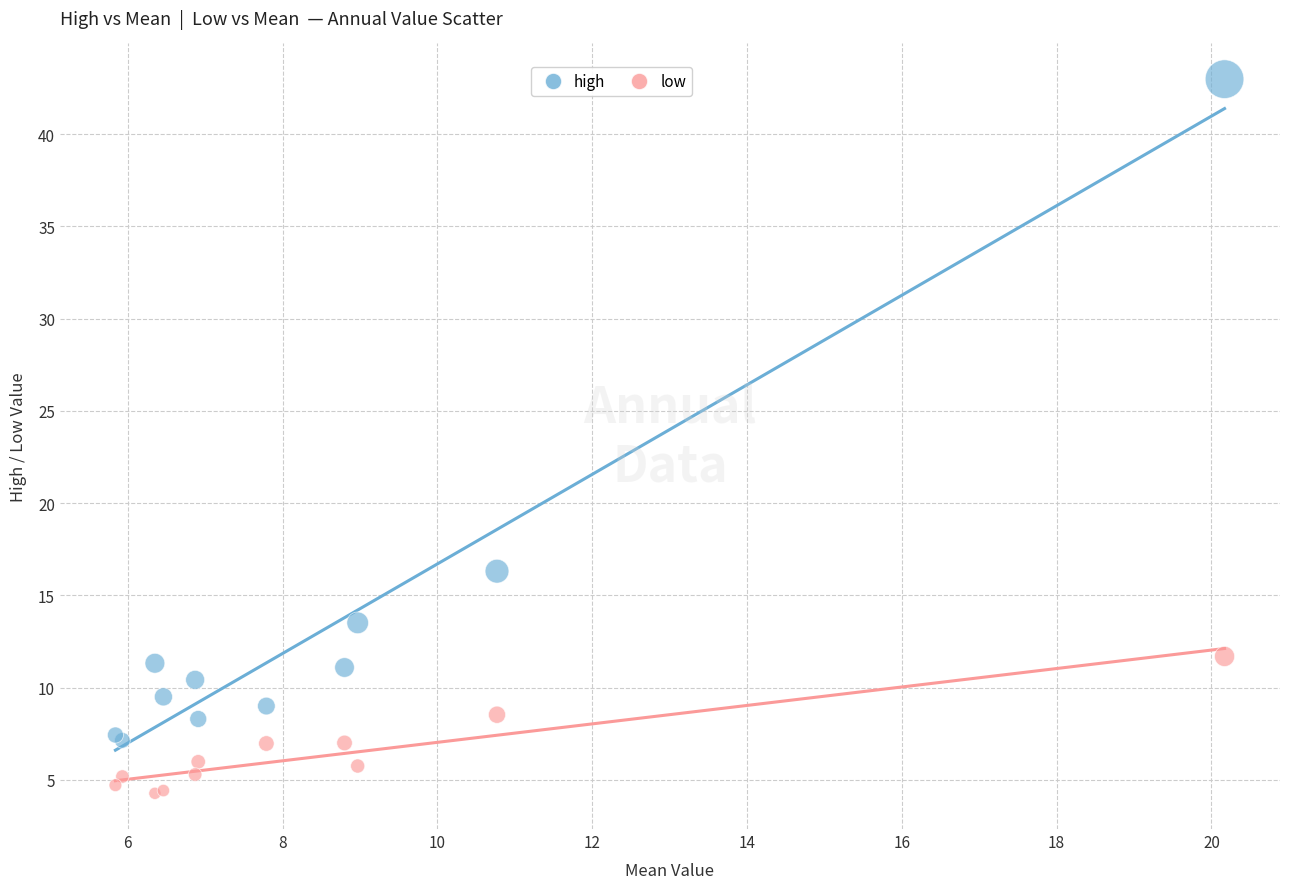

What are all the series names shown in the legend?

high, low